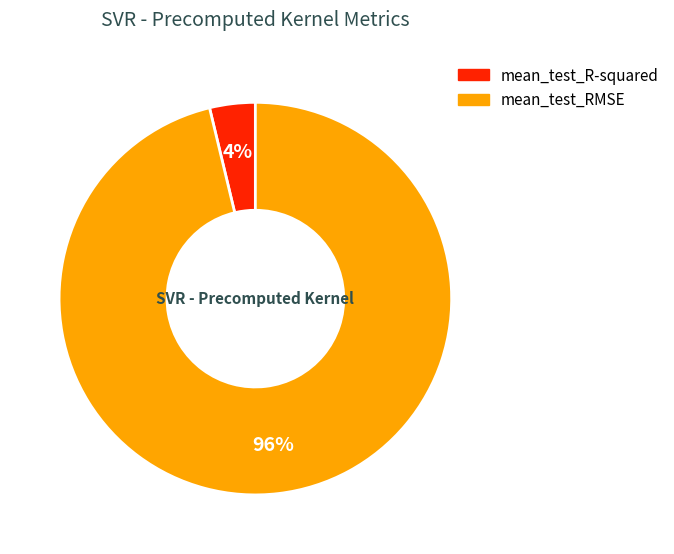

Which slice is the smallest?

mean_test_R-squared